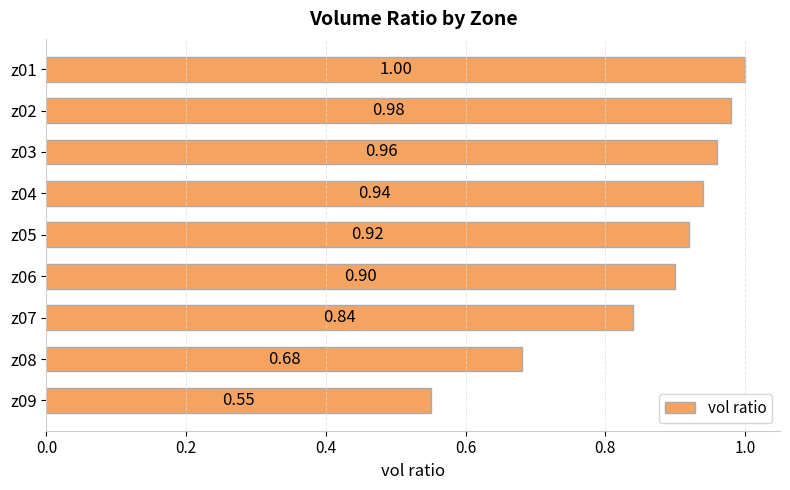

Rank the categories by value from lowest to highest.

z09, z08, z07, z06, z05, z04, z03, z02, z01